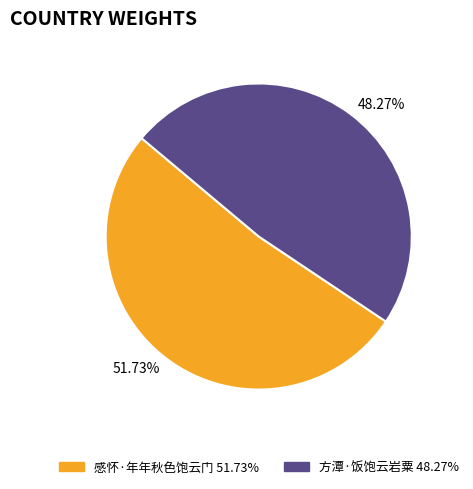

What percentage is the 感怀·年年秋色饱云门 slice, to the nearest percent?

52%